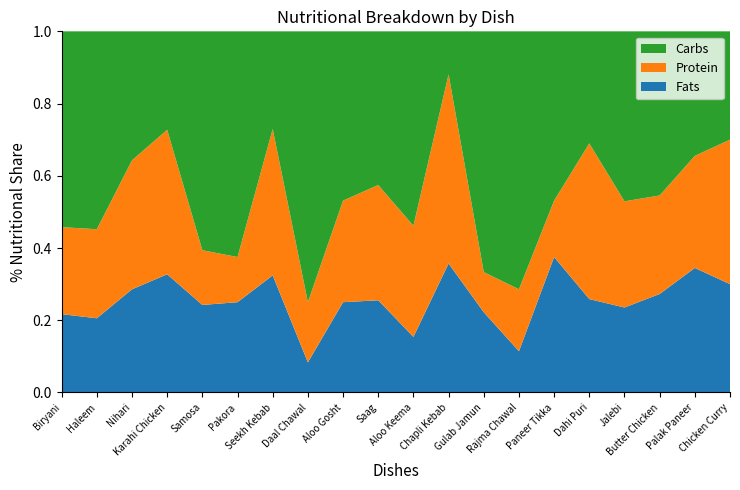

Reading right to left, extract all data points from this chart.

Fats: Chicken Curry=15	Palak Paneer=20	Butter Chicken=15	Jalebi=20	Dahi Puri=15	Paneer Tikka=12	Rajma Chawal=8	Gulab Jamun=10	Chapli Kebab=15	Aloo Keema=10	Saag=12	Aloo Gosht=16	Daal Chawal=5	Seekh Kebab=12	Pakora=6	Samosa=8	Karahi Chicken=18	Nihari=20	Haleem=15	Biryani=18
Protein: Chicken Curry=20	Palak Paneer=18	Butter Chicken=15	Jalebi=25	Dahi Puri=25	Paneer Tikka=5	Rajma Chawal=12	Gulab Jamun=5	Chapli Kebab=22	Aloo Keema=20	Saag=15	Aloo Gosht=18	Daal Chawal=10	Seekh Kebab=15	Pakora=3	Samosa=5	Karahi Chicken=22	Nihari=25	Haleem=18	Biryani=20
Carbs: Chicken Curry=15	Palak Paneer=20	Butter Chicken=25	Jalebi=40	Dahi Puri=18	Paneer Tikka=15	Rajma Chawal=50	Gulab Jamun=30	Chapli Kebab=5	Aloo Keema=35	Saag=20	Aloo Gosht=30	Daal Chawal=45	Seekh Kebab=10	Pakora=15	Samosa=20	Karahi Chicken=15	Nihari=25	Haleem=40	Biryani=45